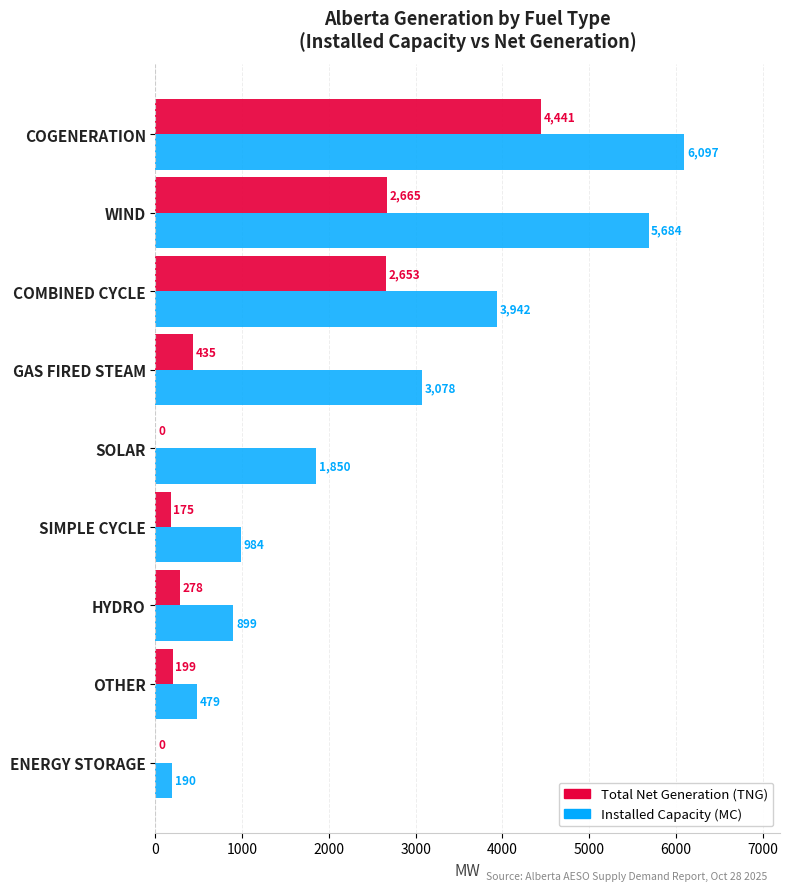

The Total Net Generation (TNG) series shows 1718 at SOLAR. True or false?

False